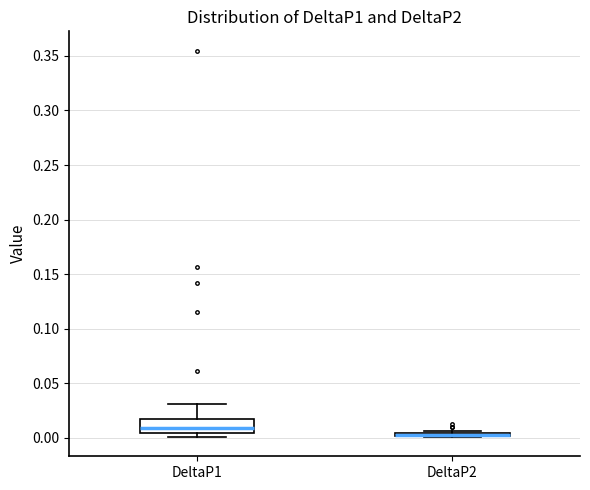

Which box is the tallest, from its lower edge to its upper edge?

DeltaP1